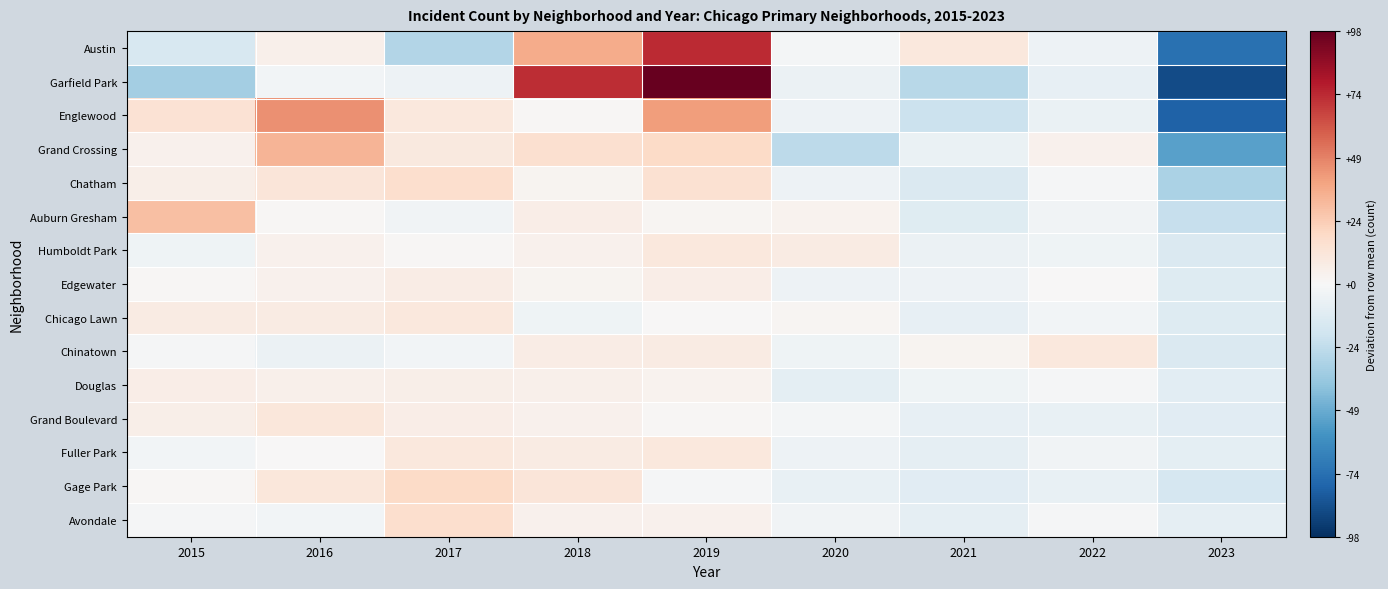

Count the number of data series in this chart.

15